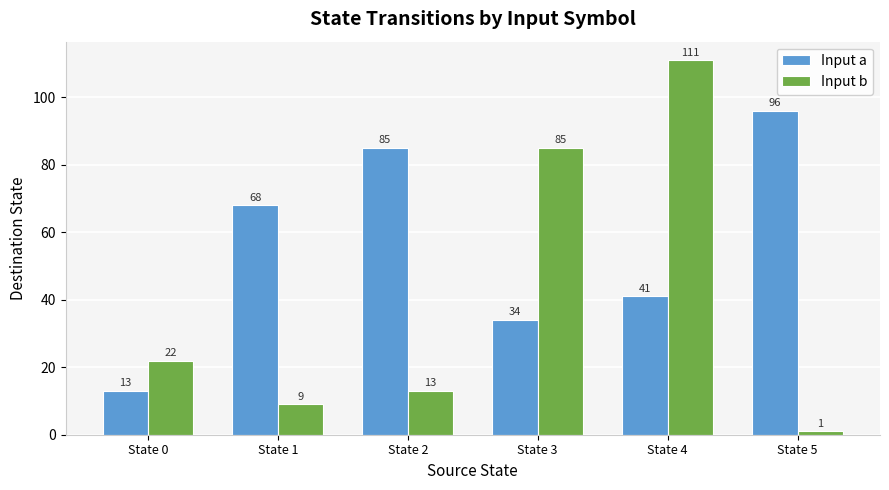

What are all the series names shown in the legend?

Input a, Input b